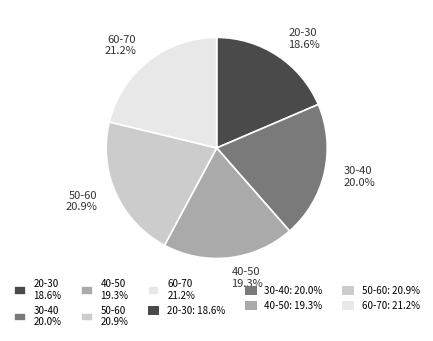

Do 60-70 21.2% and 30-40 20.0% together represent more than half of the pie?

No